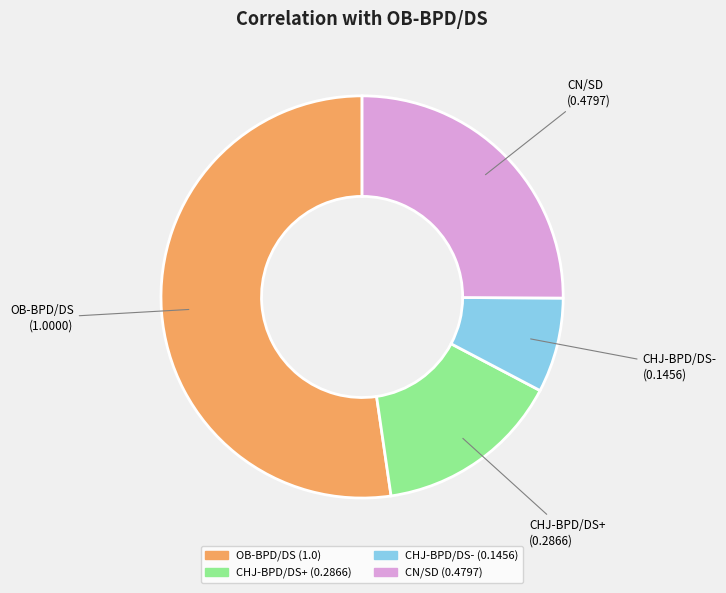

Is it true that CN/SD is 39% of the pie?

False